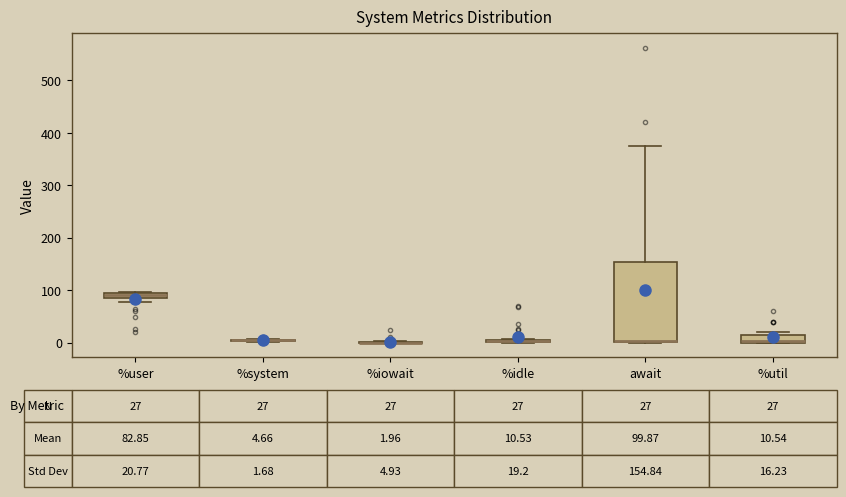

Comparing the boxes themselves (not the whiskers), which one is the tallest?

await